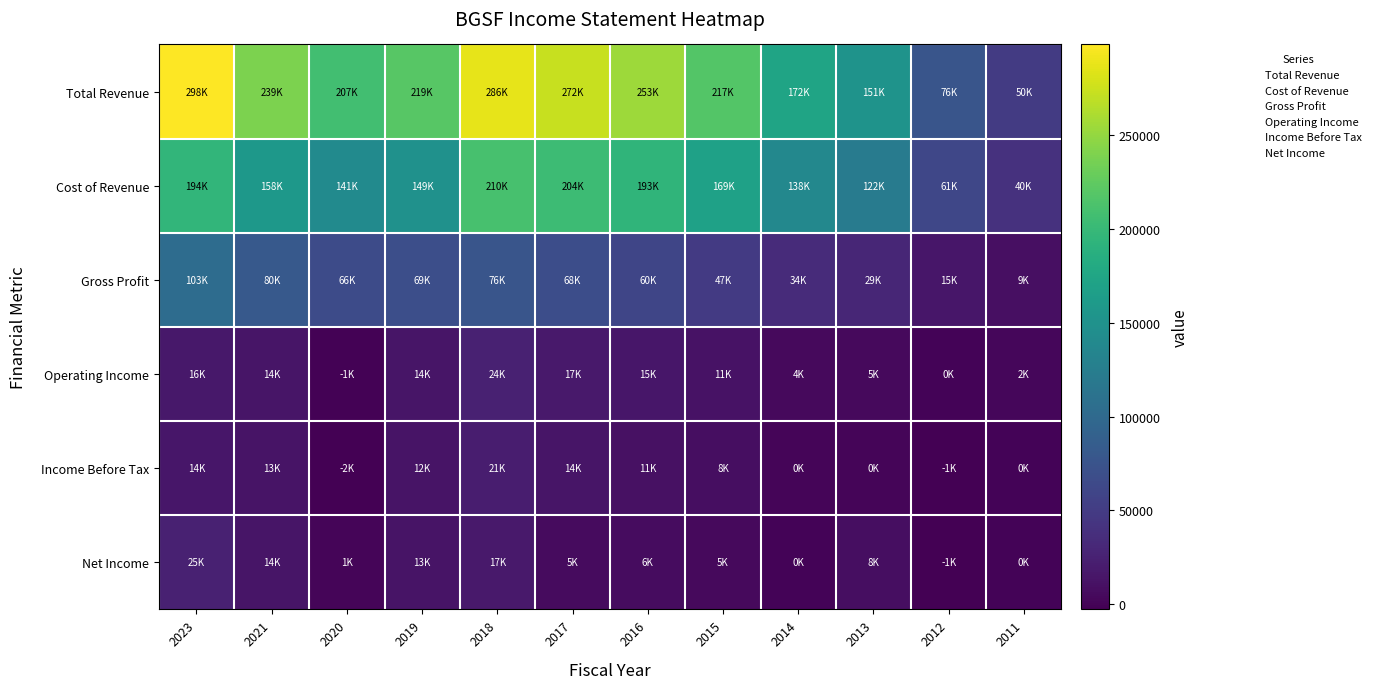

Count the number of data series in this chart.

6